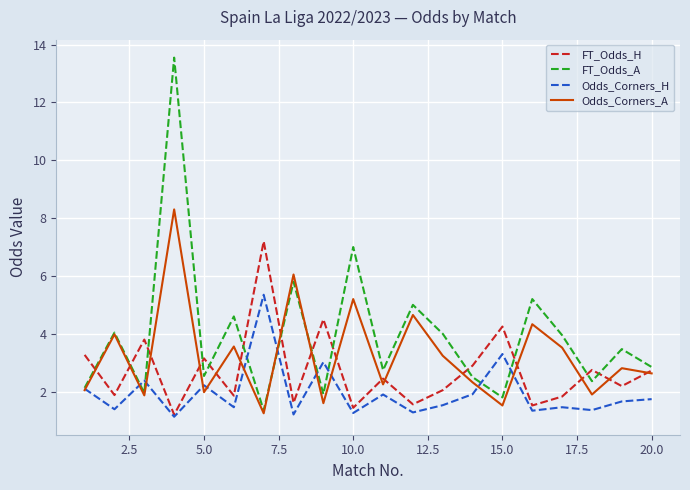

Which series has the largest total across all categories?

FT_Odds_A